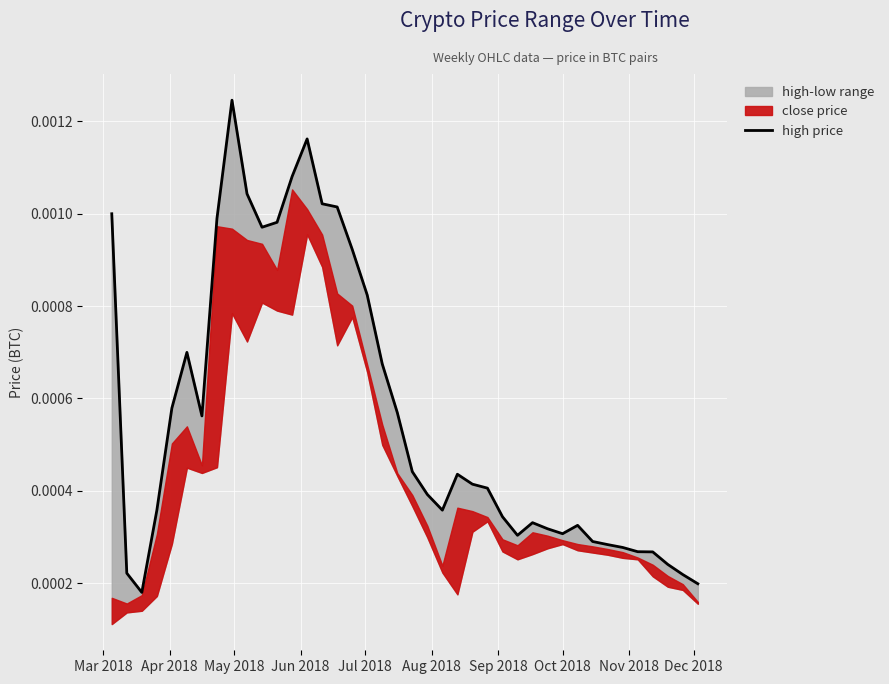

How many points are lower than both their immediate neighbors (excluding endpoints)?

6